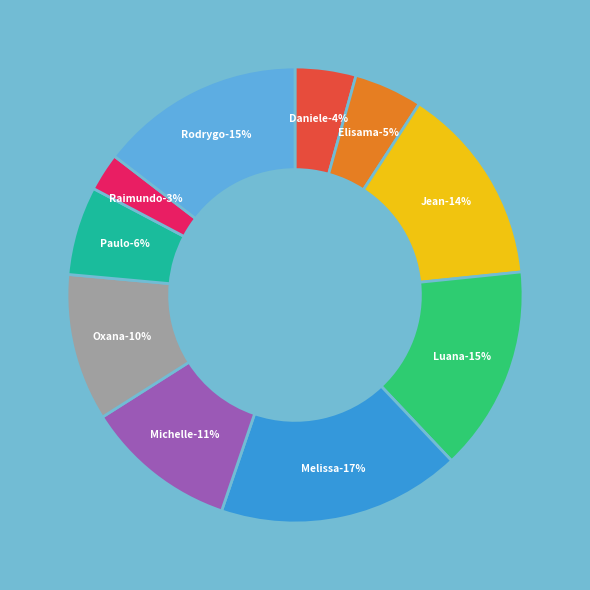

Count the number of slices in the pie.

10